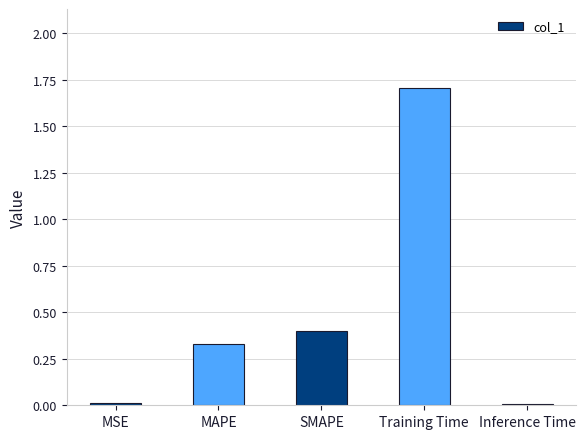

Between Training Time and MSE, which is larger?

Training Time